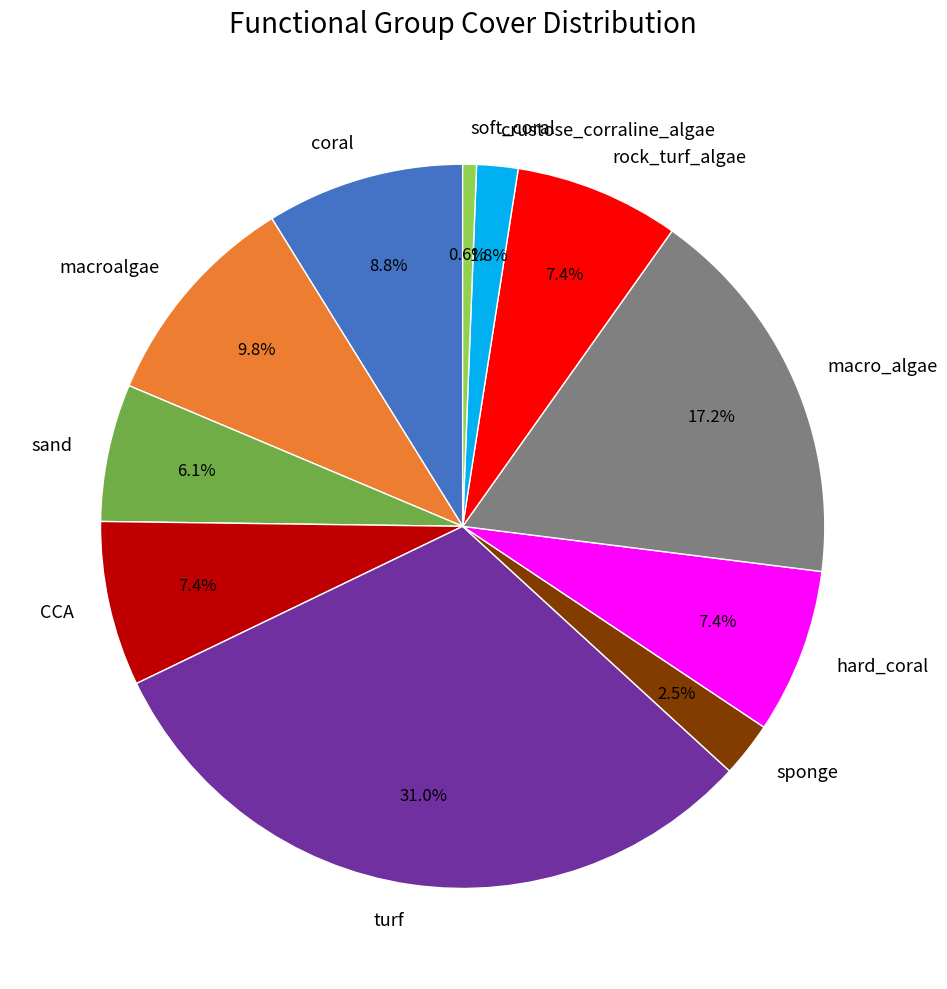

To the nearest percent, what is the difference between the largest and smallest slice percentages?

30%